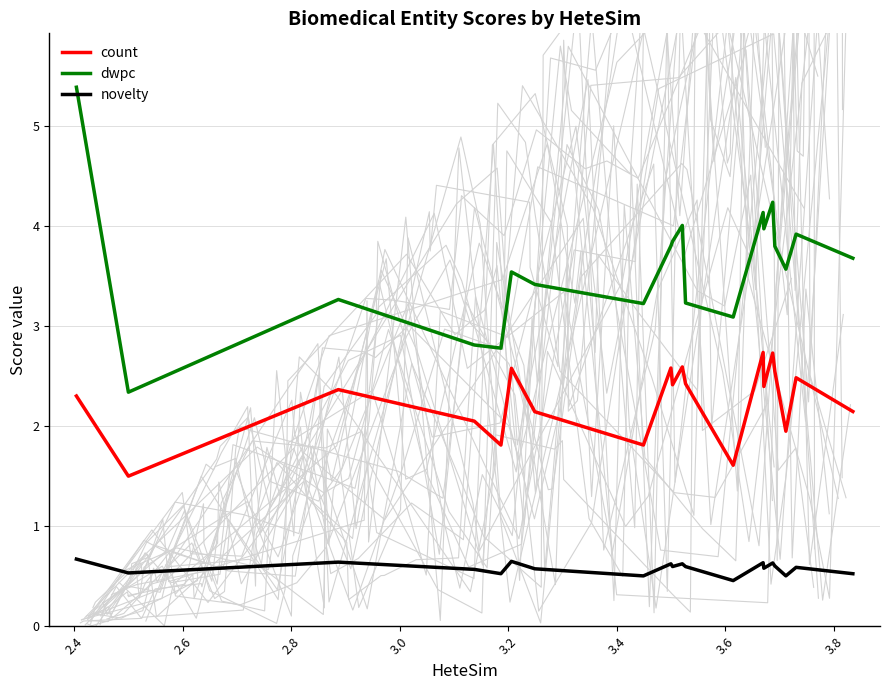

What is the minimum value for dwpc?

2.3